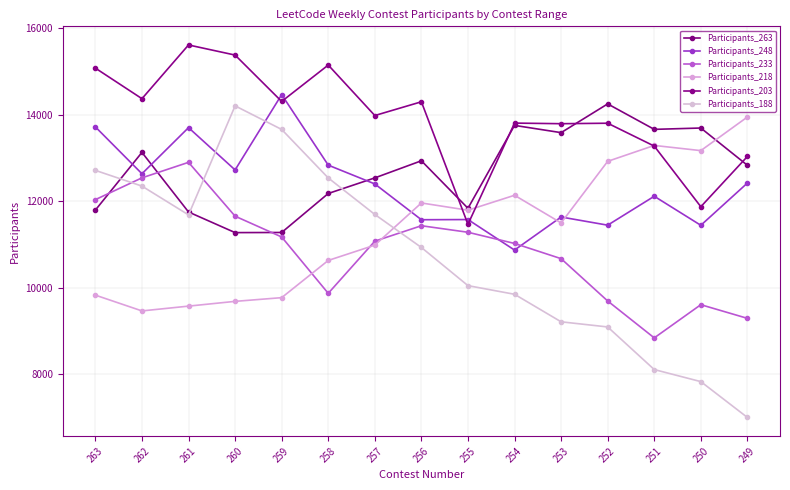

List the series in order of their peak value, lowest first.

Participants_233, Participants_218, Participants_188, Participants_263, Participants_248, Participants_203